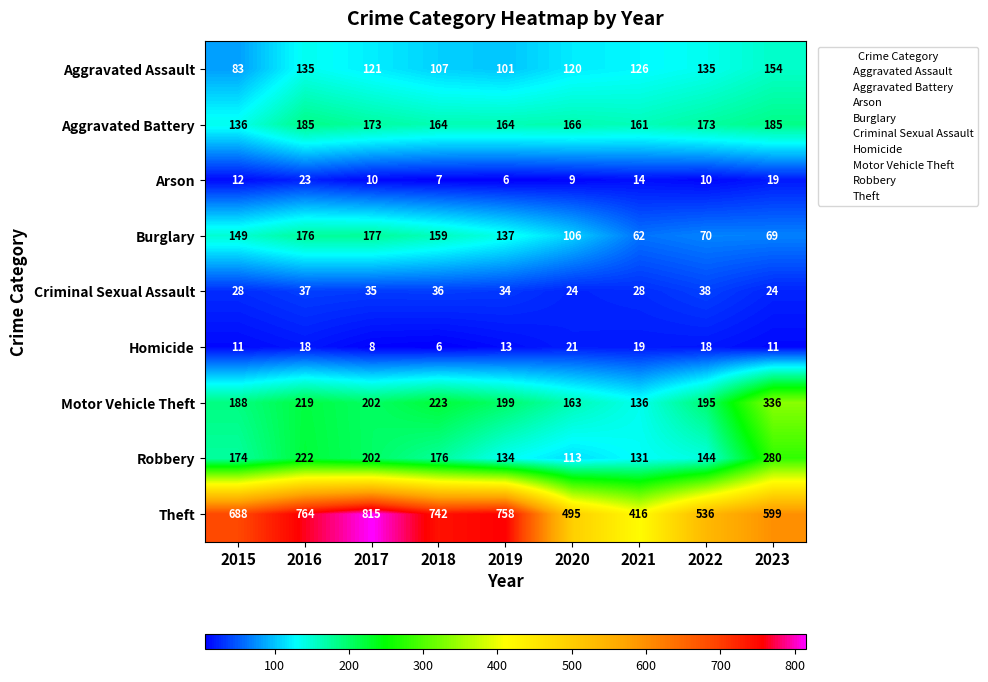

What is the difference between the Theft values at 2018 and 2023?

143